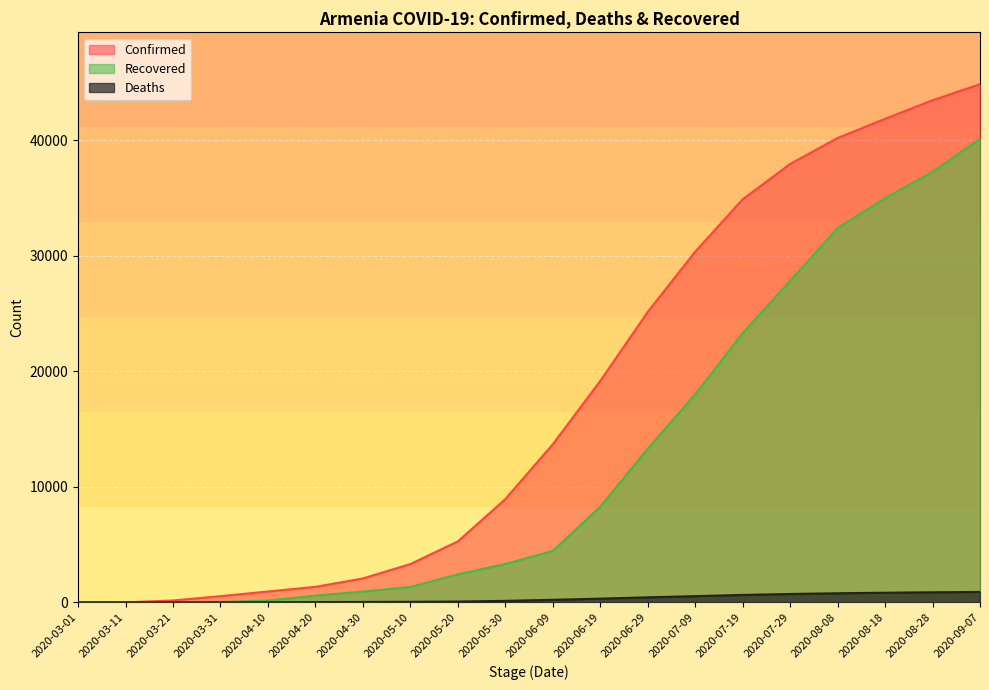

What is the label of the 10th point from the left?

2020-05-30